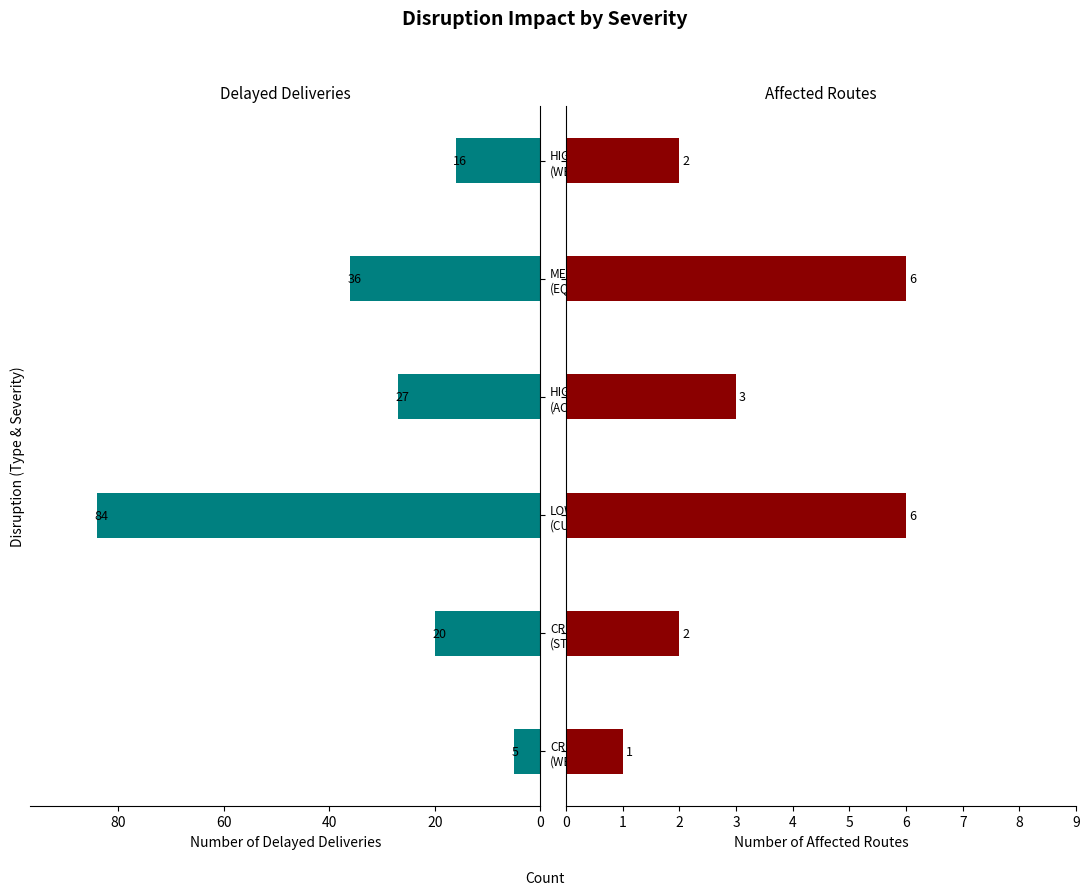

How many groups of bars are there?

6